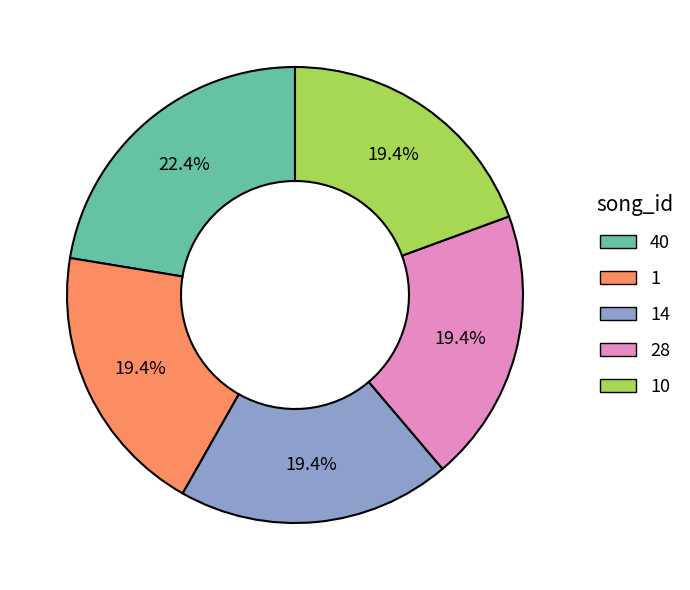

Which category has the biggest portion of the pie?

40